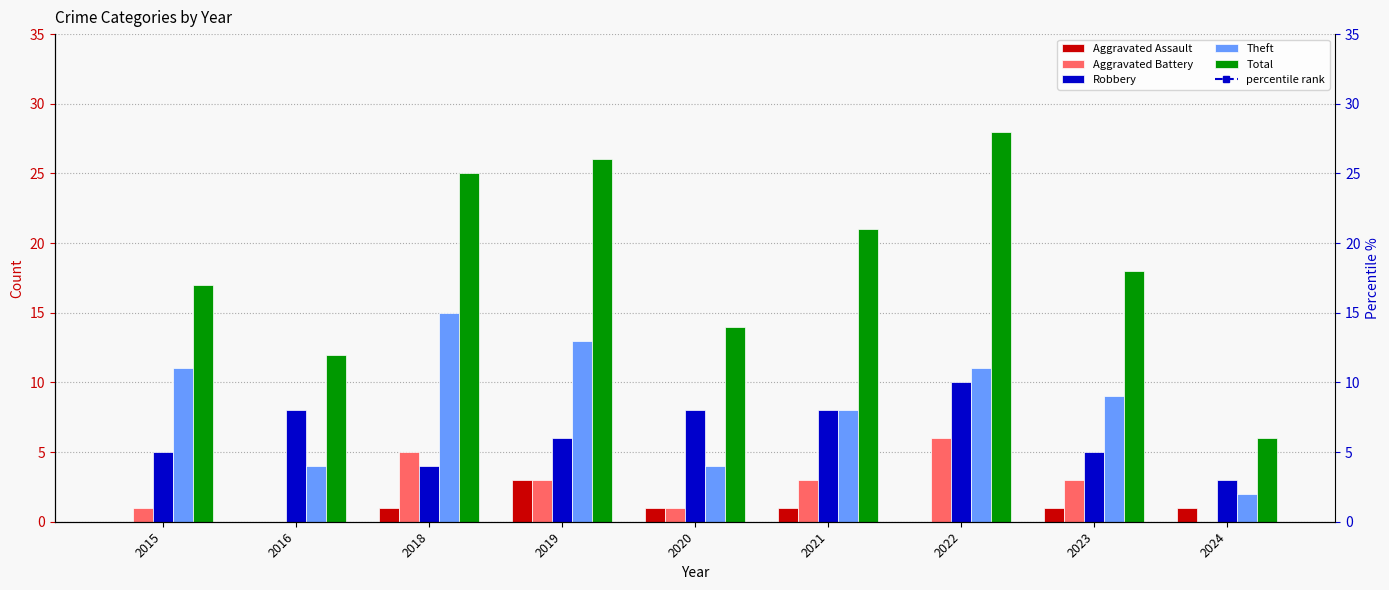

What are all the series names shown in the legend?

Aggravated Assault, Aggravated Battery, Robbery, Theft, Total, percentile rank